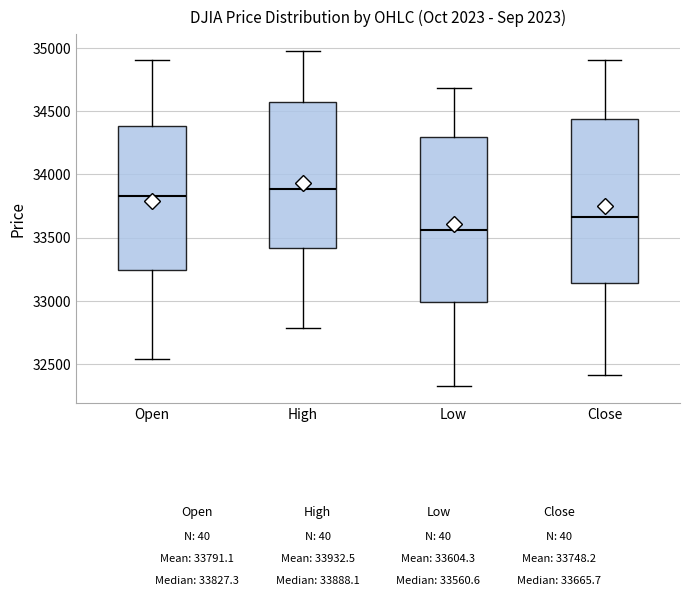

Which box has the lowest median line?

Low